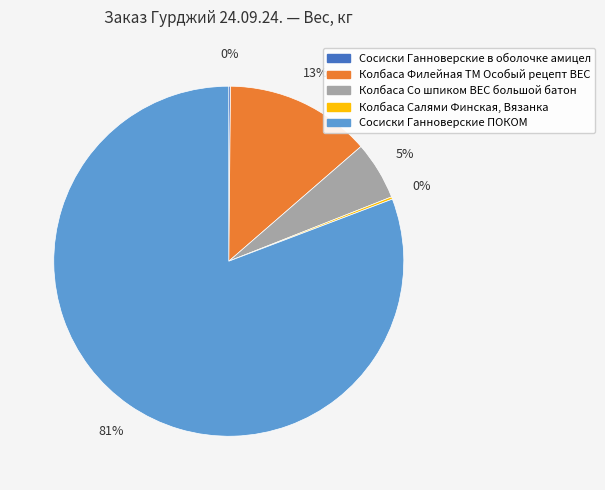

To the nearest percent, what is the average slice percentage?

20%